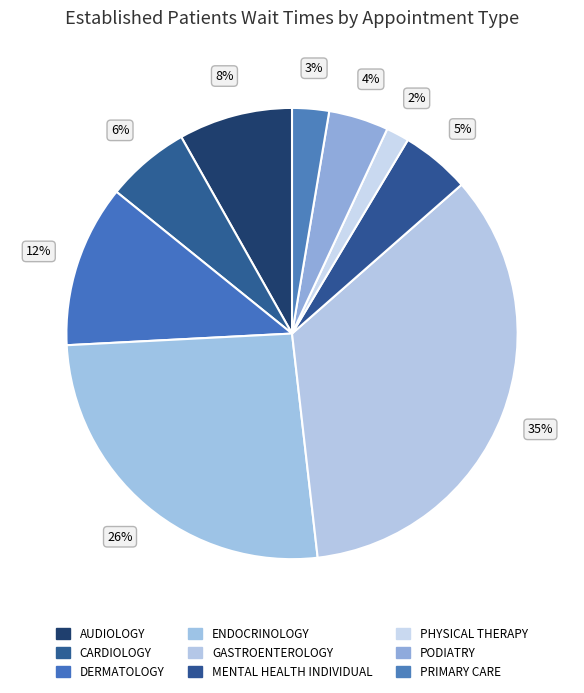

Is it true that AUDIOLOGY is 20% of the pie?

False